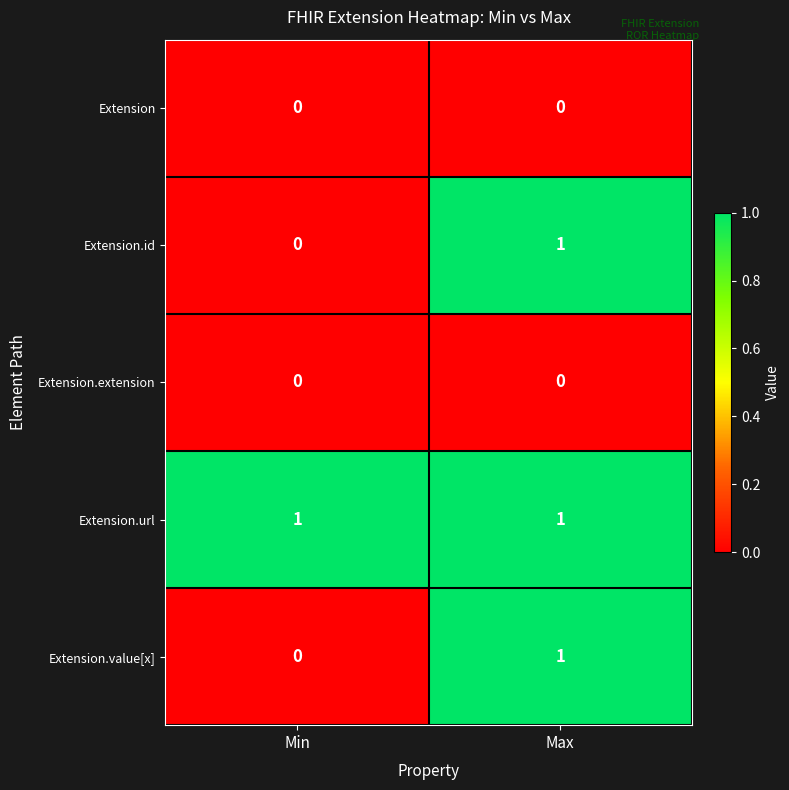

What is the total value across all series at Max?

3